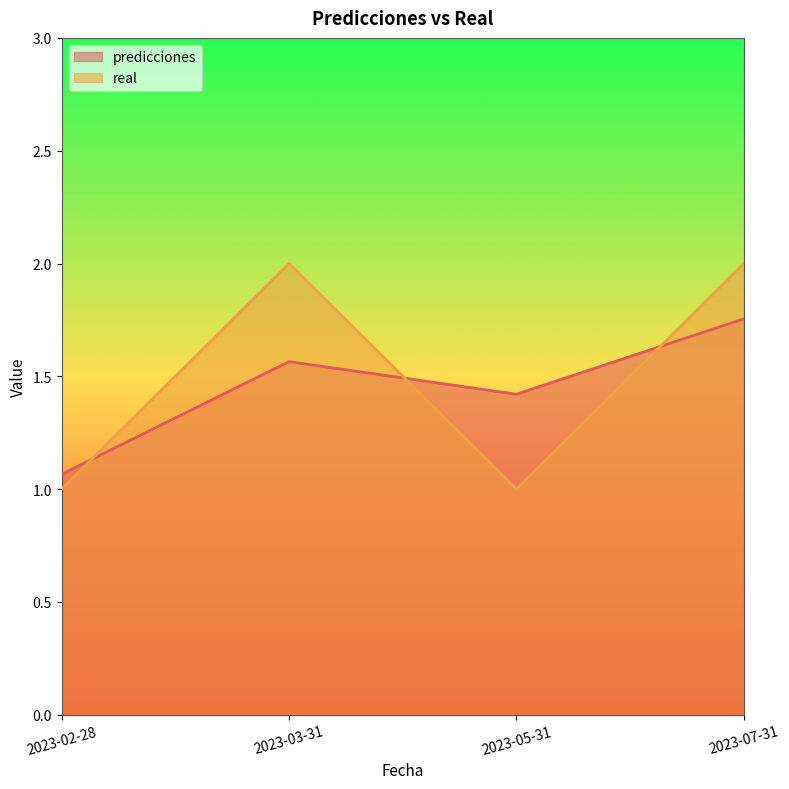

What are all the series names shown in the legend?

predicciones, real